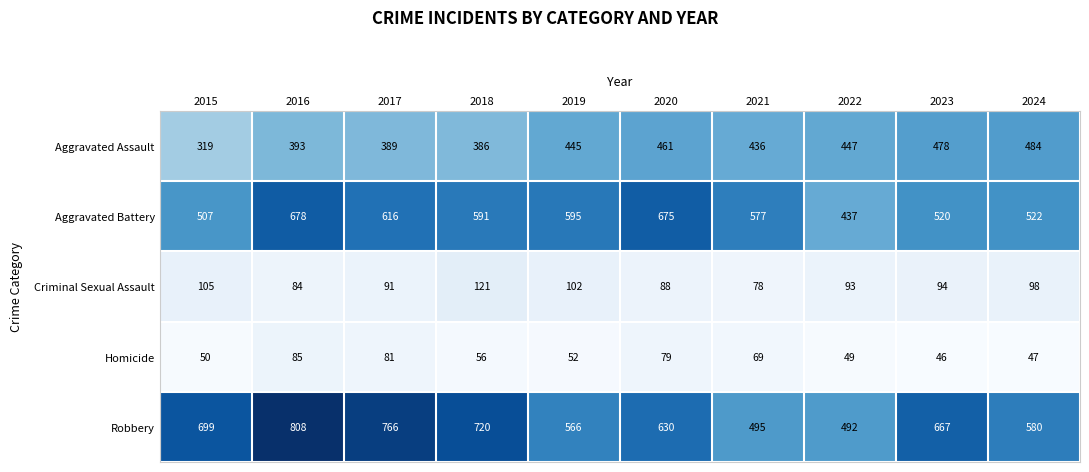

What is the sum of the Robbery values at 2016 and 2017?

1574